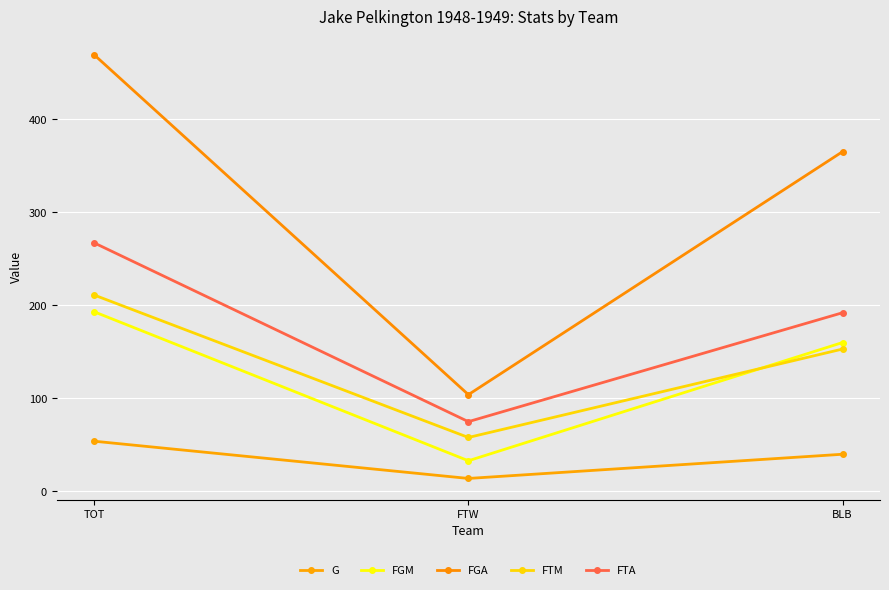

What are all the series names shown in the legend?

G, FGM, FGA, FTM, FTA